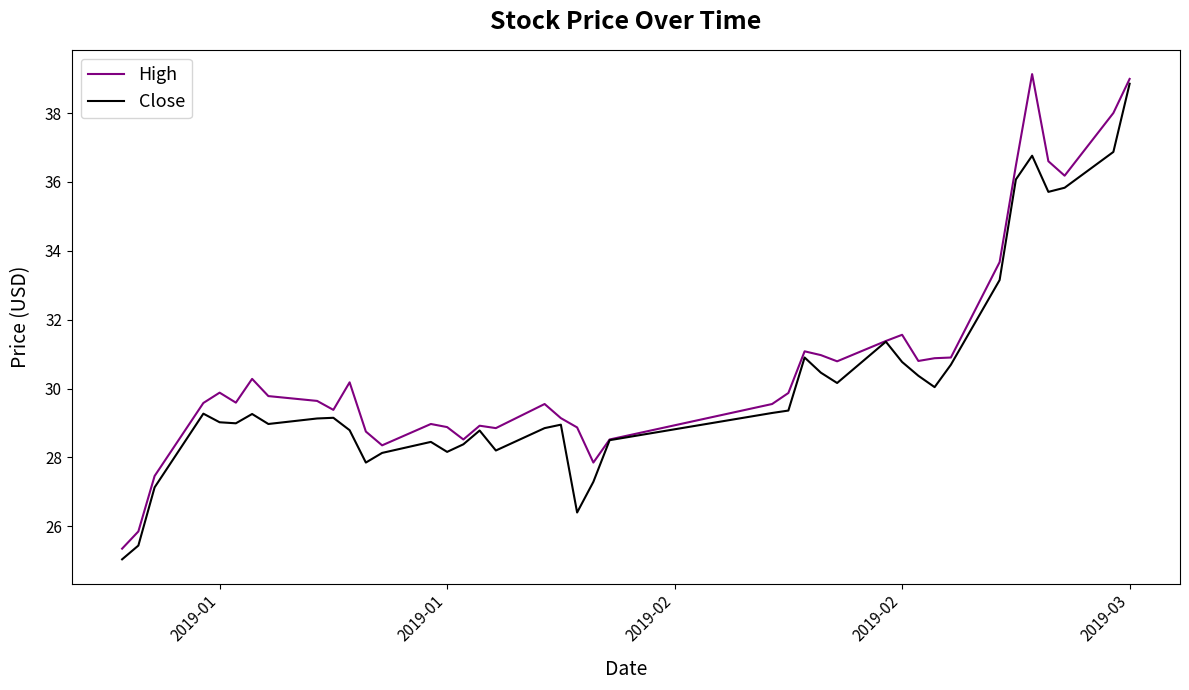

What is the minimum value shown in the chart?

25.0